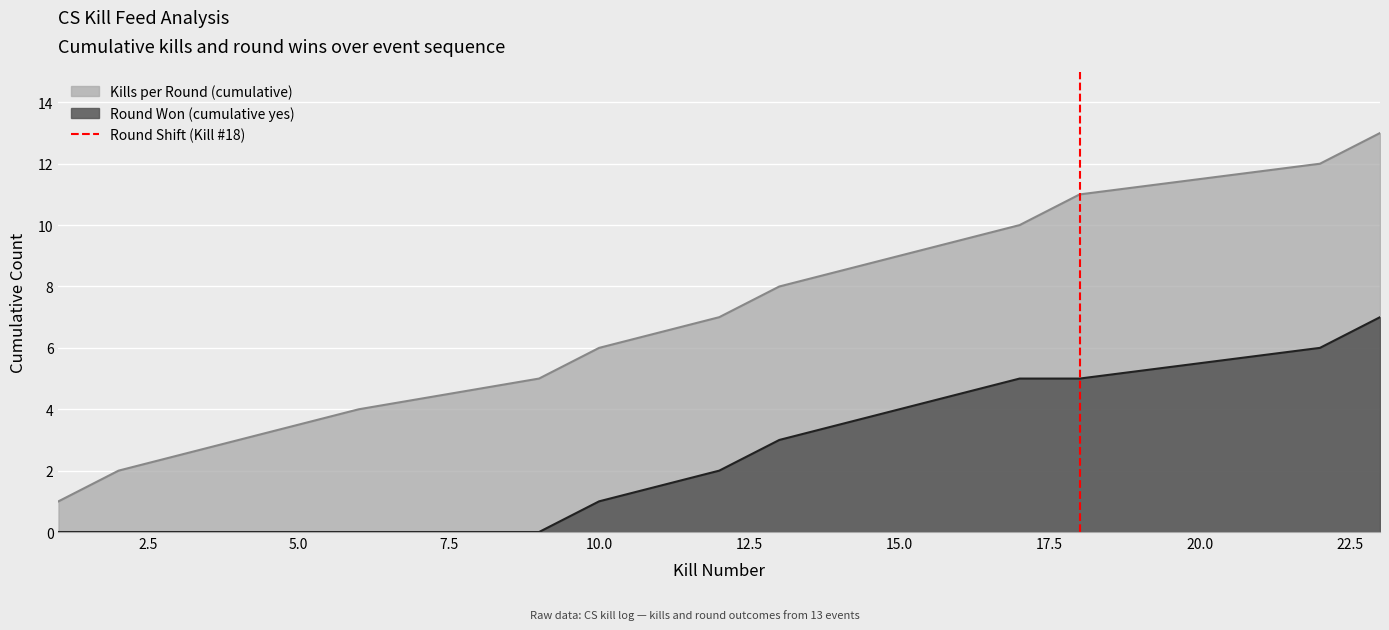

Is it true that the value at 0.0 is 0?

False